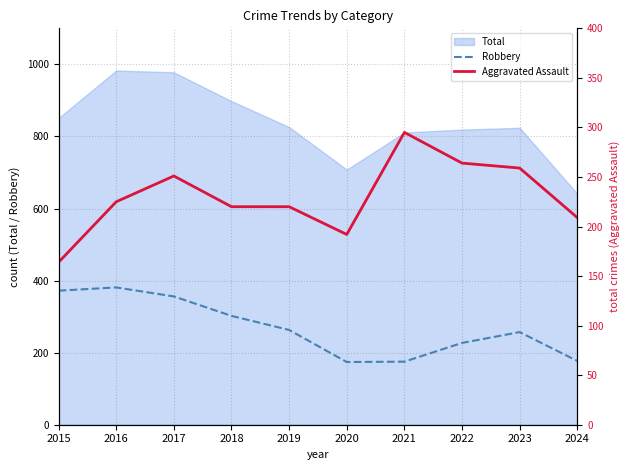

How many data points in Aggravated Assault are above 225?

4